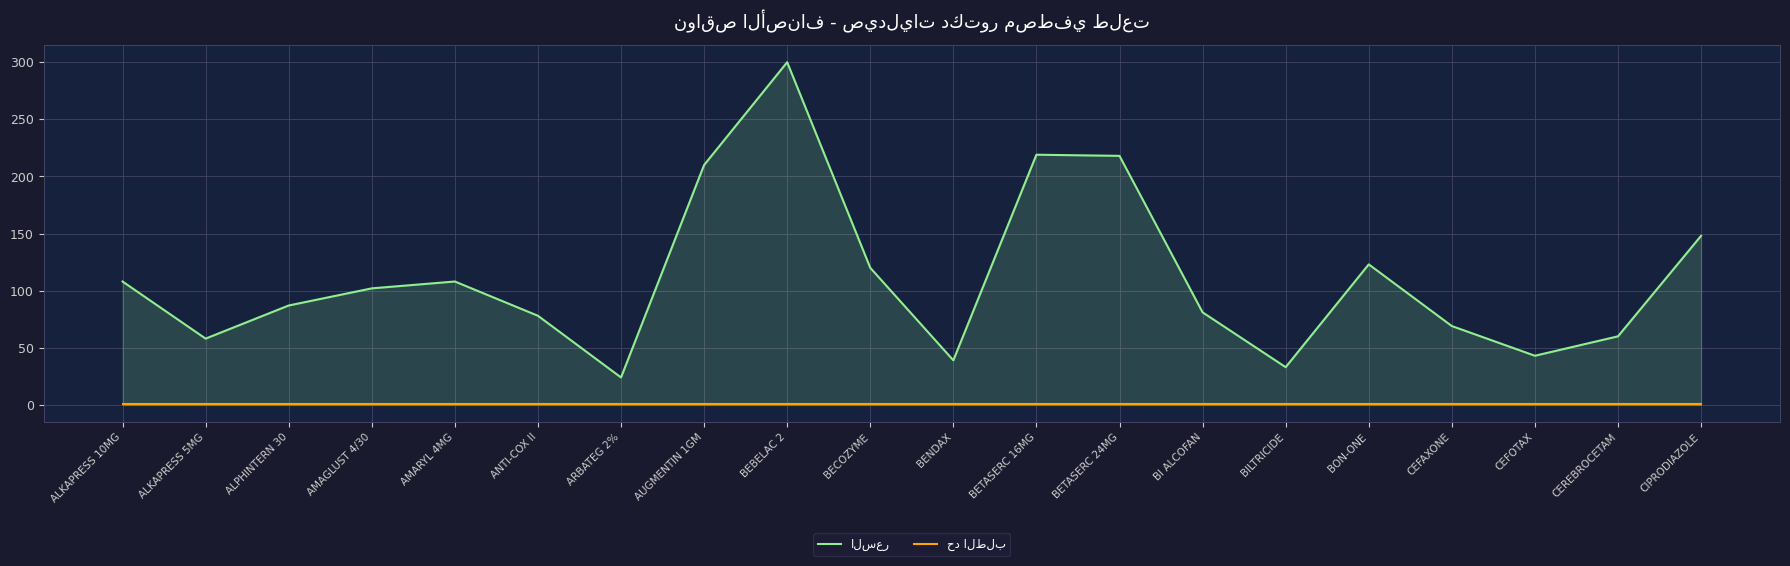

How many distinct data groups are displayed?

2